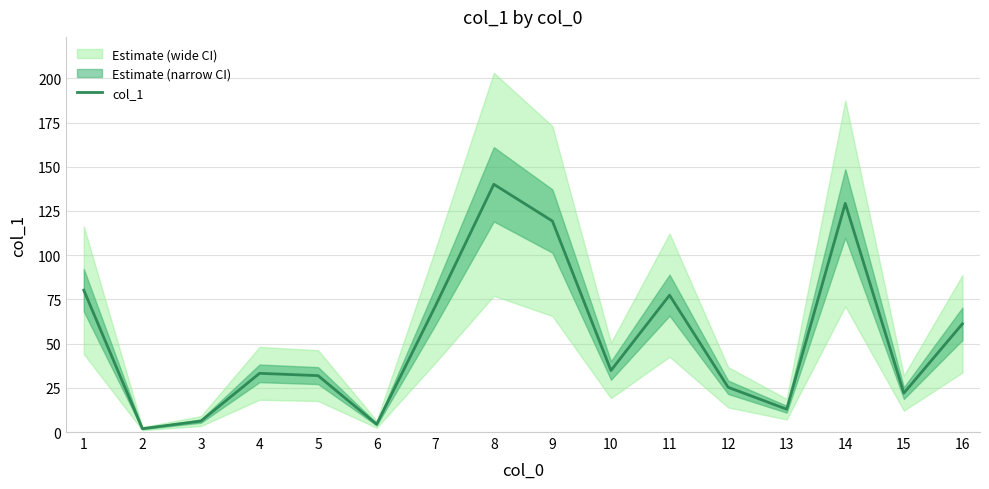

What is the highest value of the col_1 series?

140.1